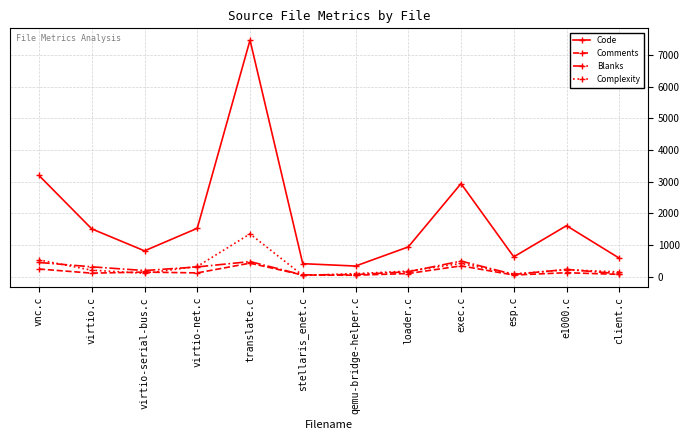

At which category is the sum across all series the highest?

translate.c